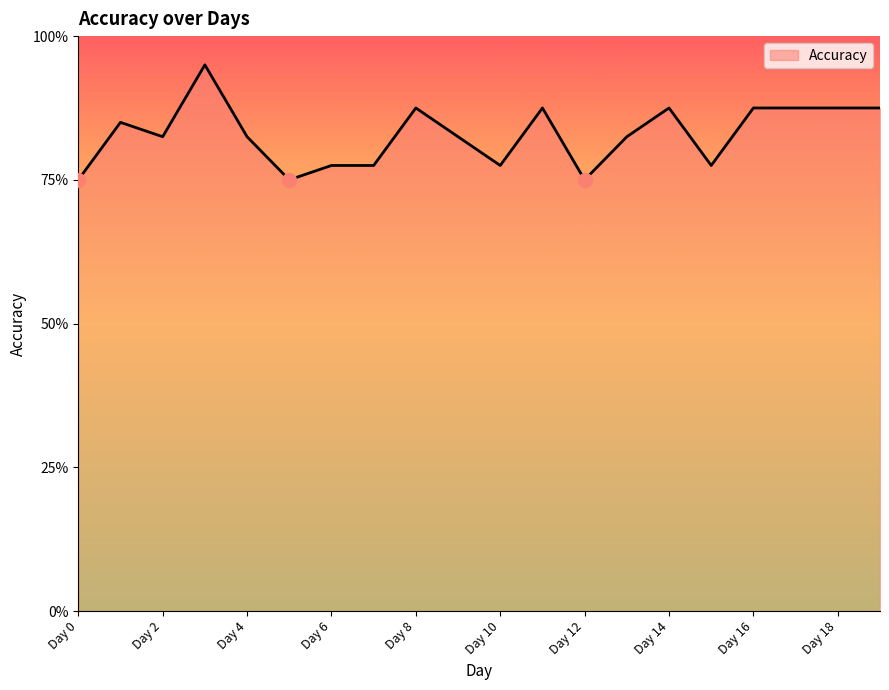

Rank the categories by value from lowest to highest.

Day 0, Day 5, Day 12, Day 6, Day 7, Day 10, Day 15, Day 2, Day 4, Day 9, Day 13, Day 1, Day 8, Day 11, Day 14, Day 16, Day 17, Day 18, Day 19, Day 3